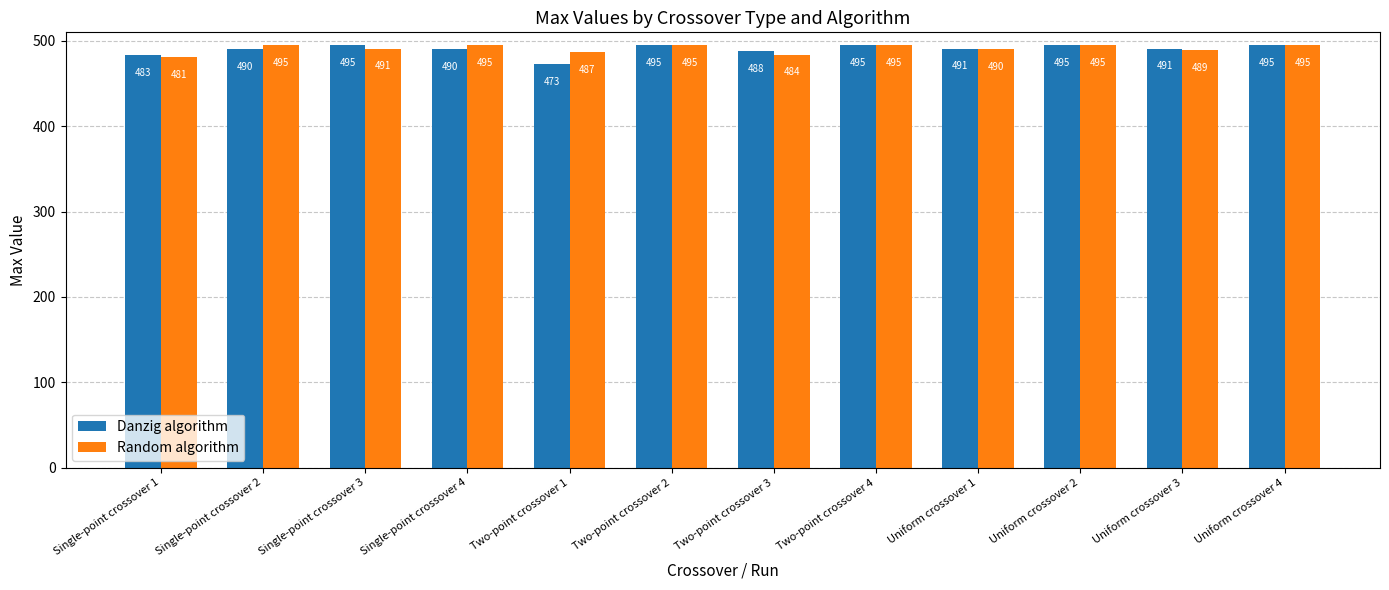

What are all the series names shown in the legend?

Danzig algorithm, Random algorithm